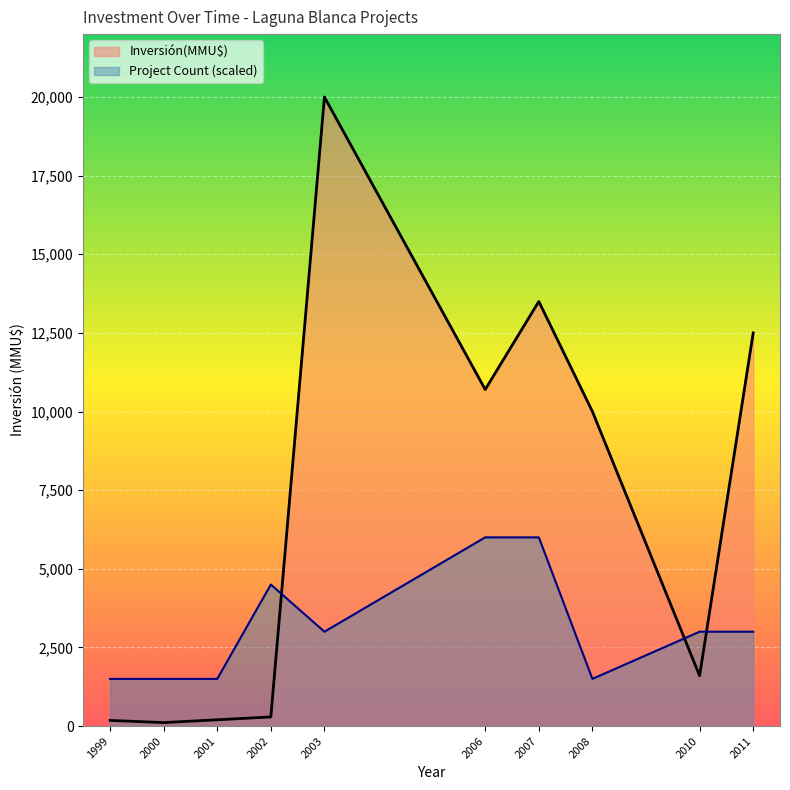

The value of Count at 25/06/2007 is 1. True or false?

False